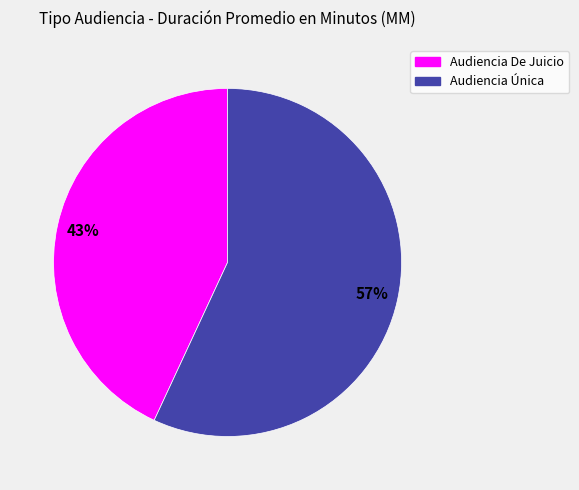

To the nearest percent, what is the difference between the largest and smallest slice percentages?

14%